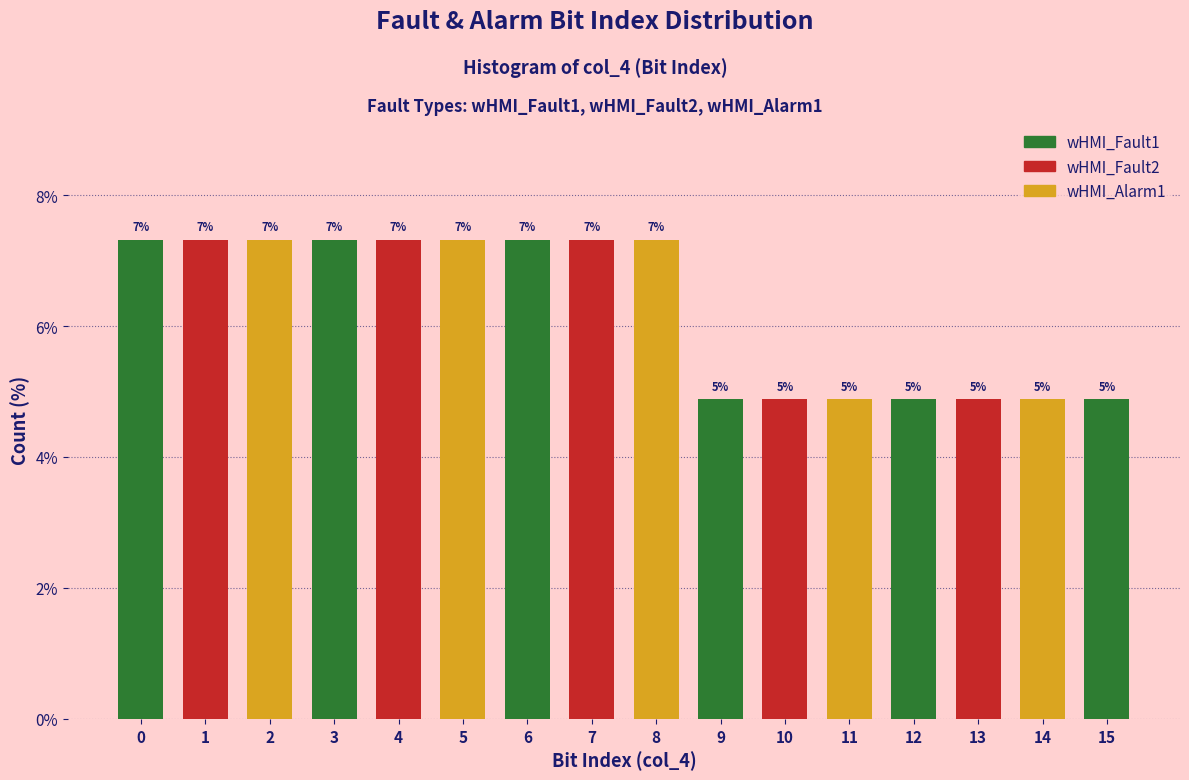

How many bars are there in total?

16